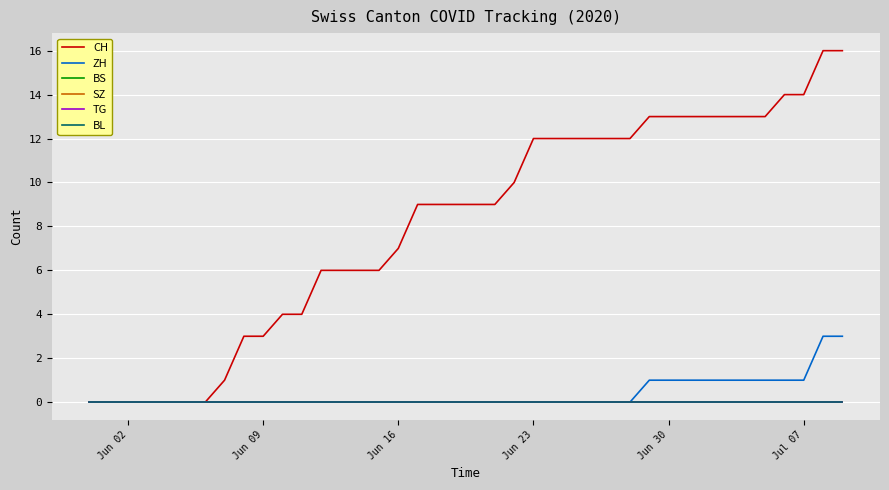

Does the chart have visible grid lines?

Yes